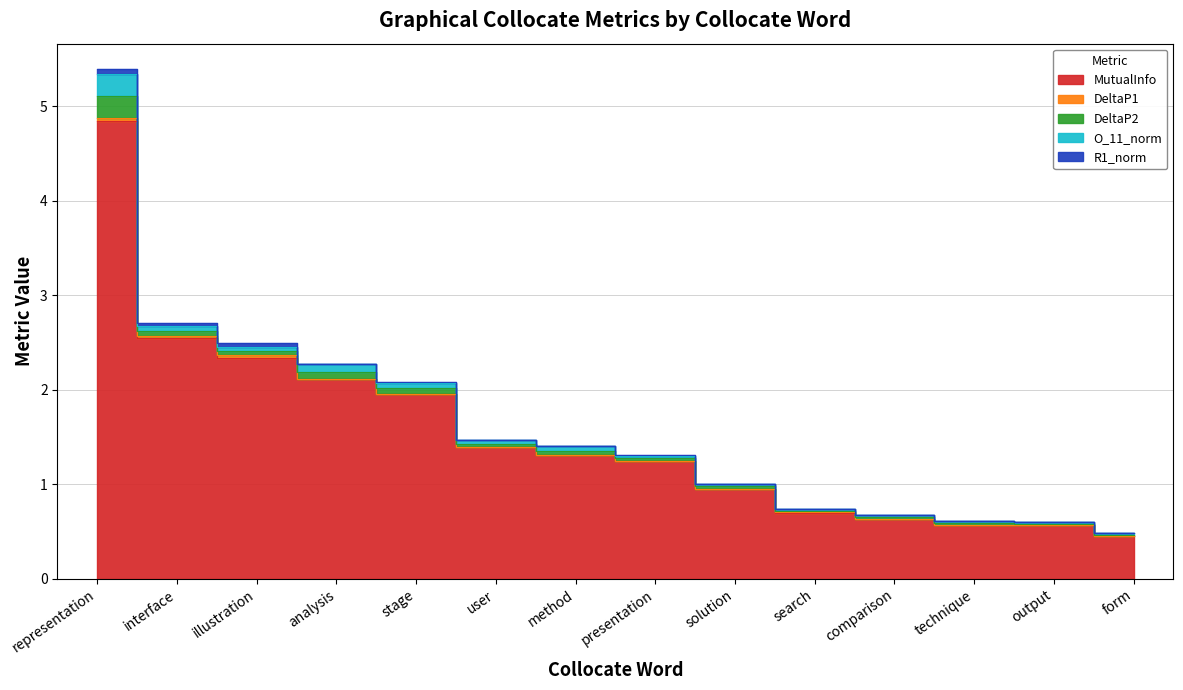

Is it true that DeltaP1 equals 0.0 at technique?

False